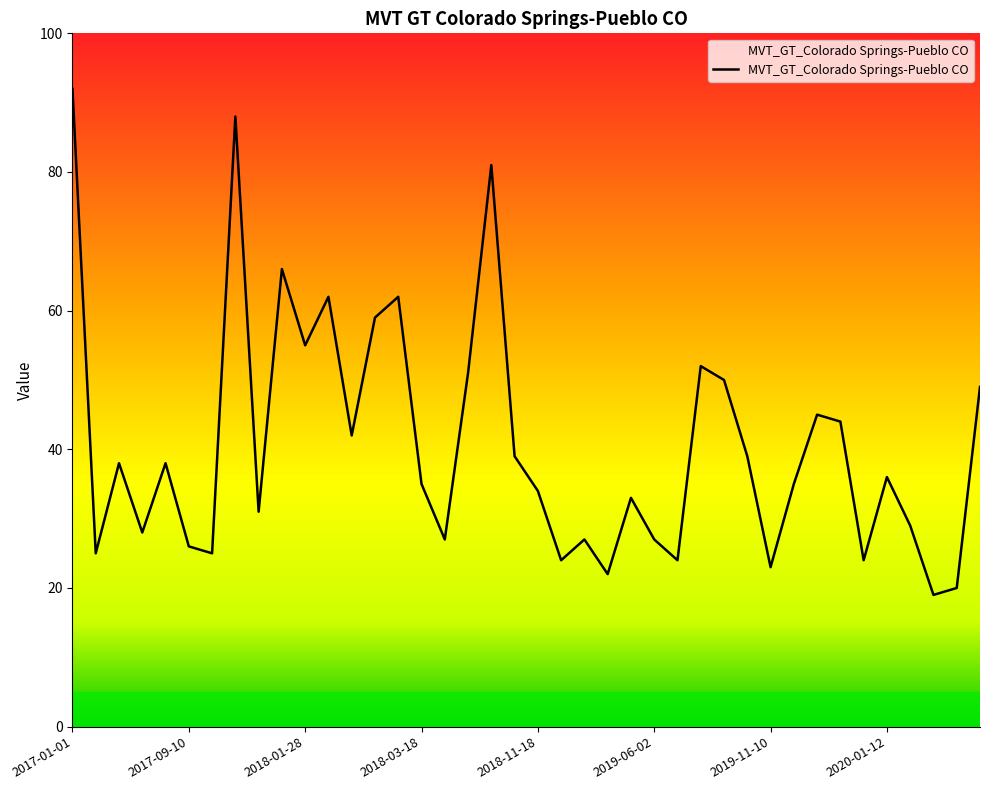

What is the smallest value displayed?

19